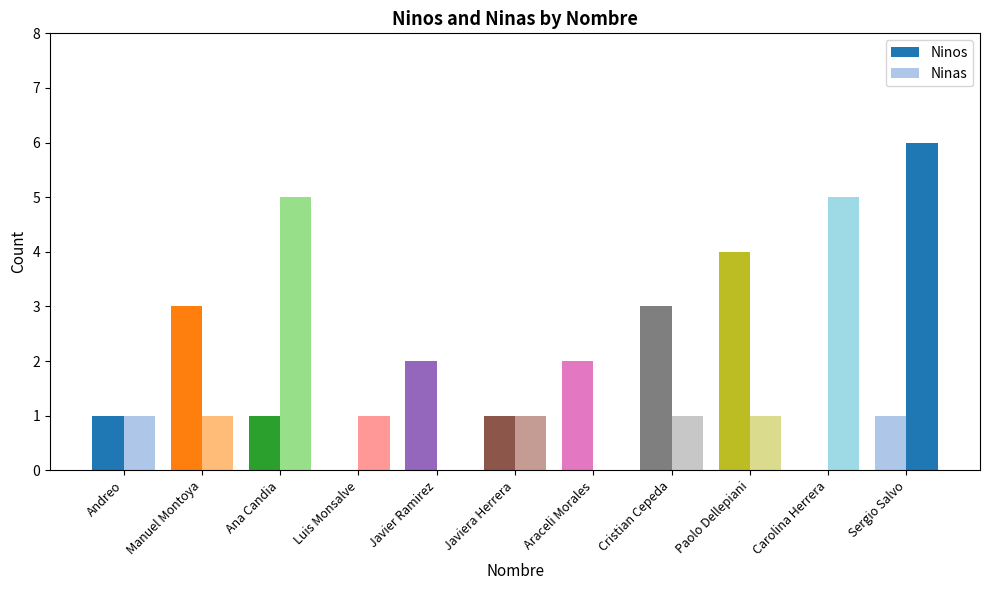

Is it true that Ninos equals 0 at Luis Monsalve?

True